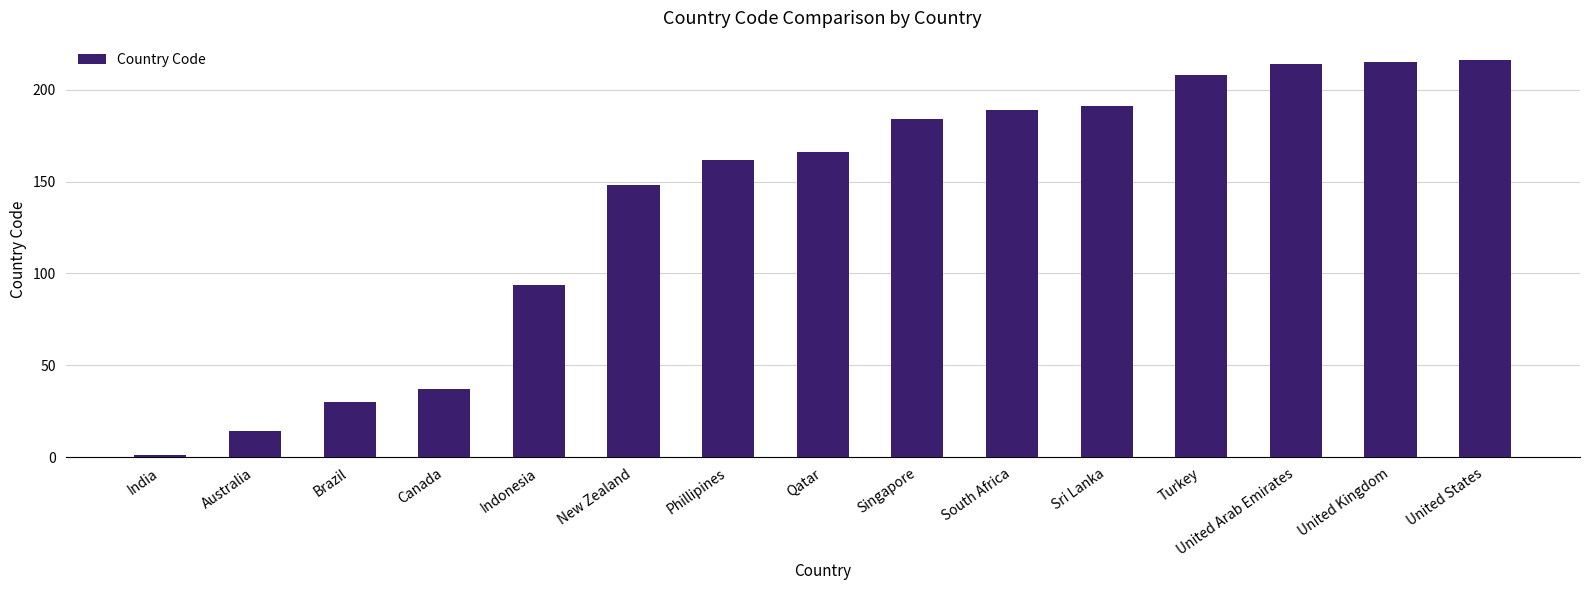

What is the change in value from Australia to United States?

+202